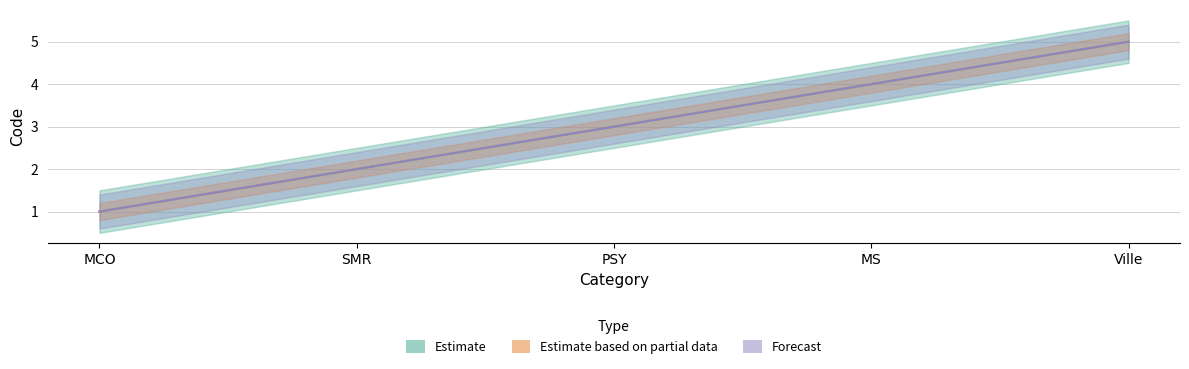

True or false: Estimate based on partial data and Forecast intersect in this chart.

False